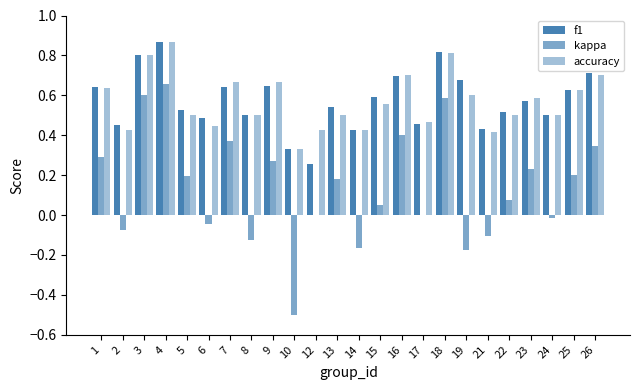

How many distinct data groups are displayed?

3